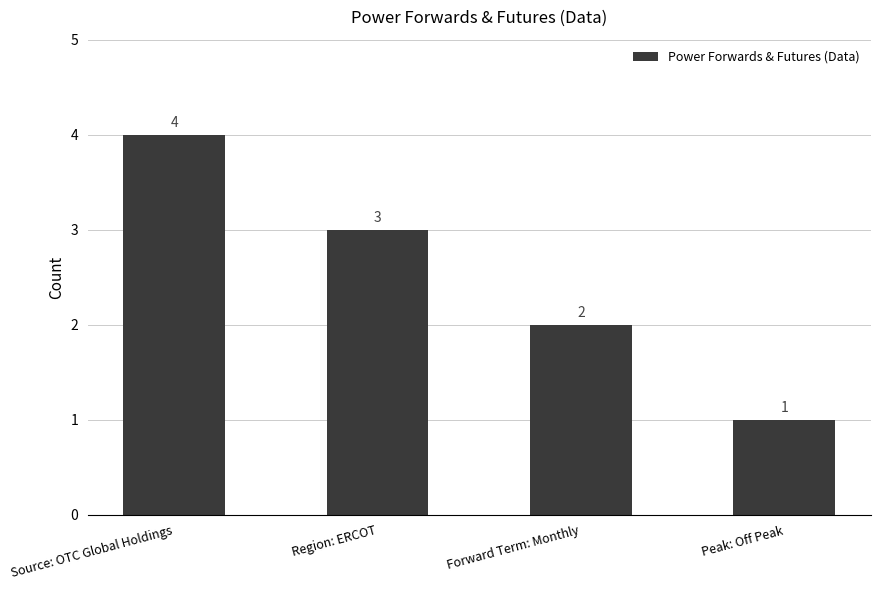

Reading left to right, transcribe all the data shown in this chart.

Source: OTC Global Holdings=4	Region: ERCOT=3	Forward Term: Monthly=2	Peak: Off Peak=1